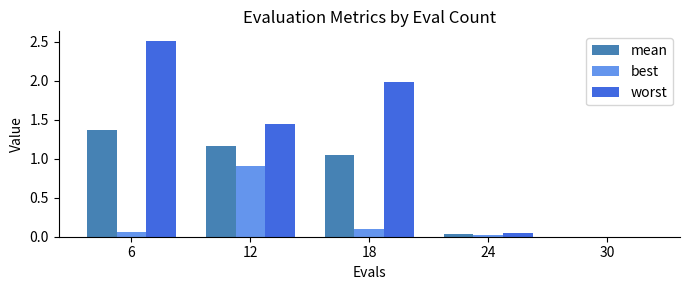

What is the highest value of the best series?

0.9